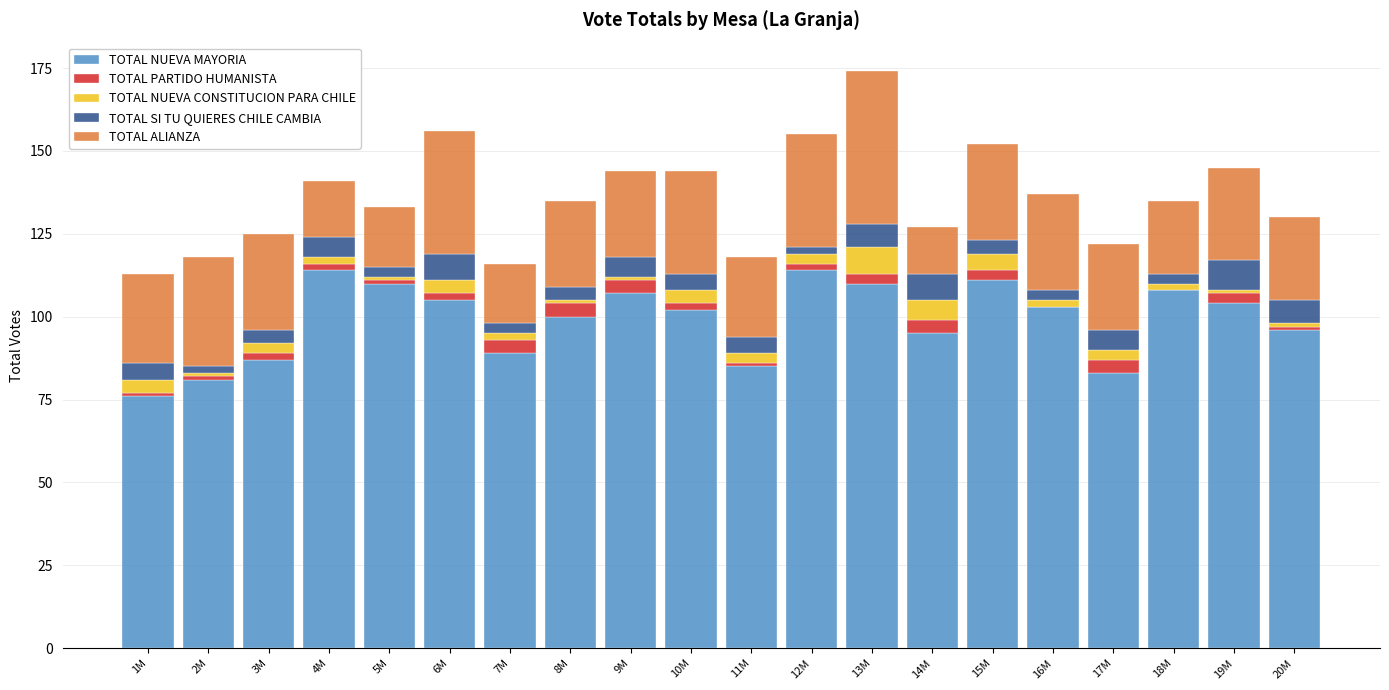

What is the value of the TOTAL NUEVA MAYORIA bar at the 20th from the left?

96